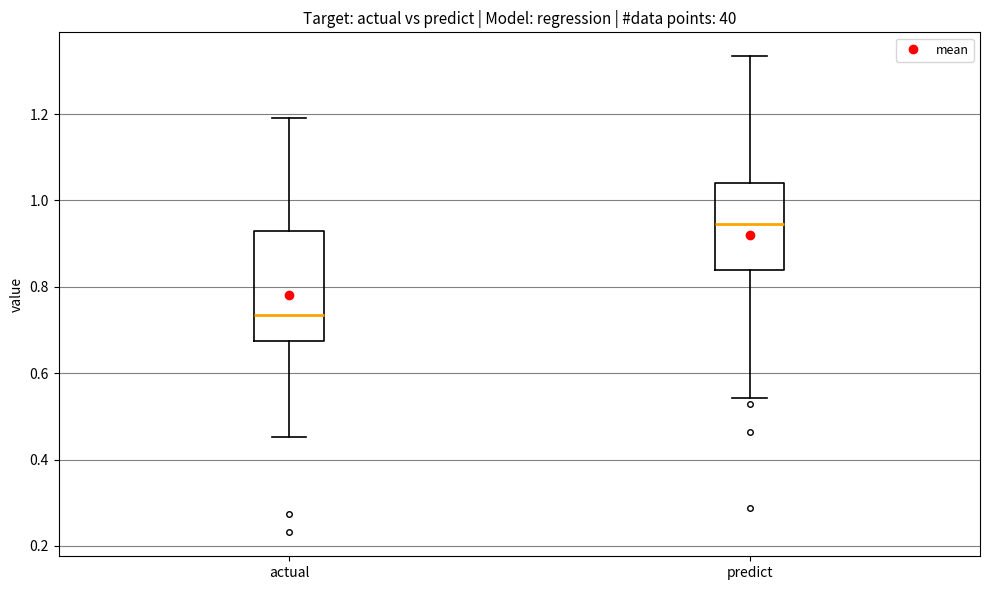

Where is the upper edge of the box for predict on the y-axis? The values are not printed on the chart, so give them approximately, as read against the axis.

1.04